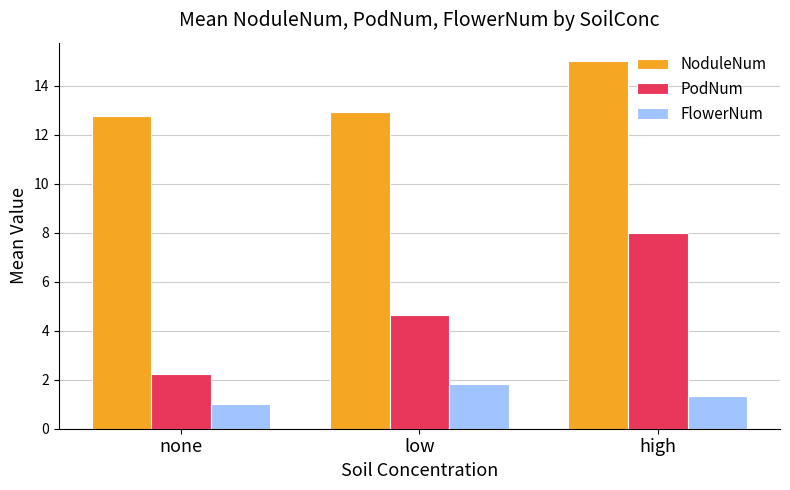

True or false: FlowerNum has a value of 1.9 at high.

False